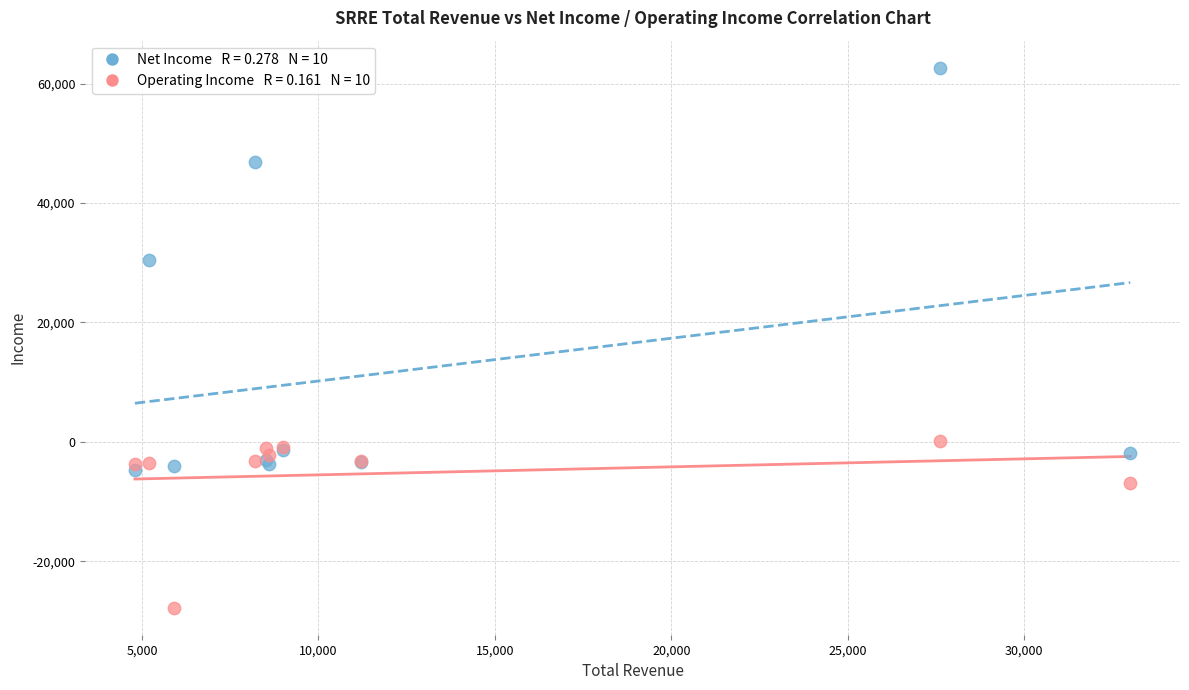

Across all series, what Y value is closest to 17450?

30400